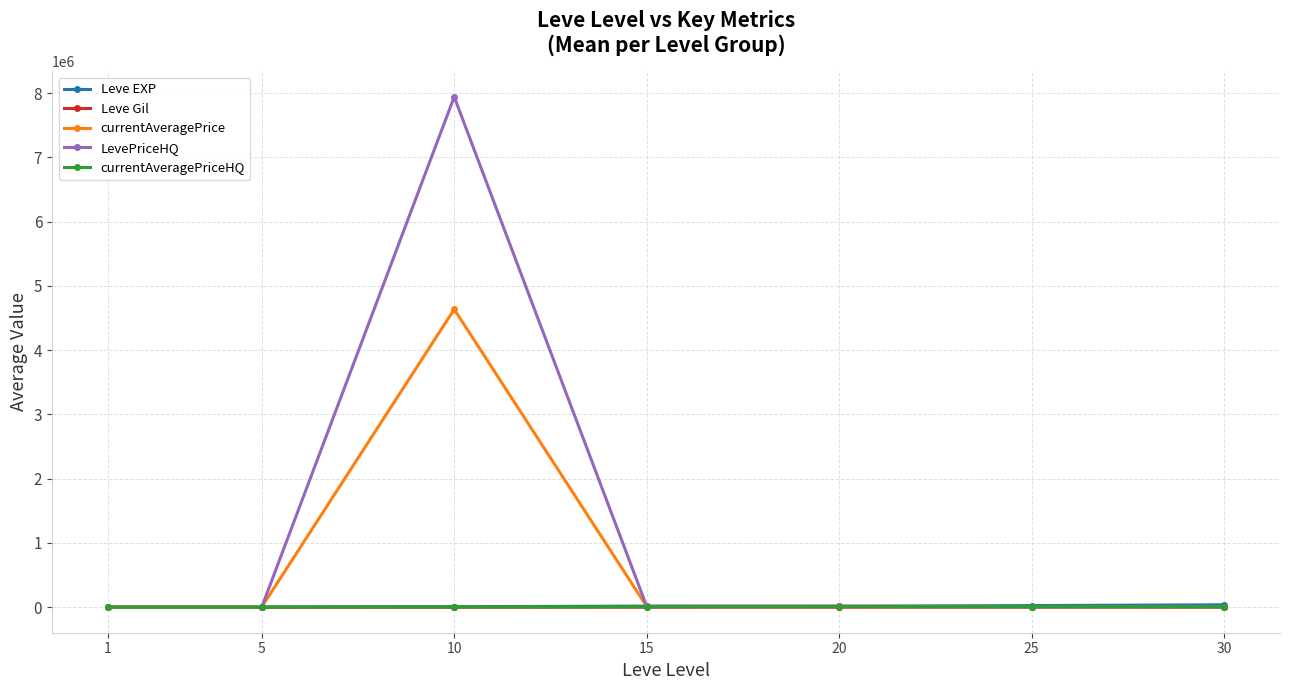

Read the Leve Gil value at 5.

149.3